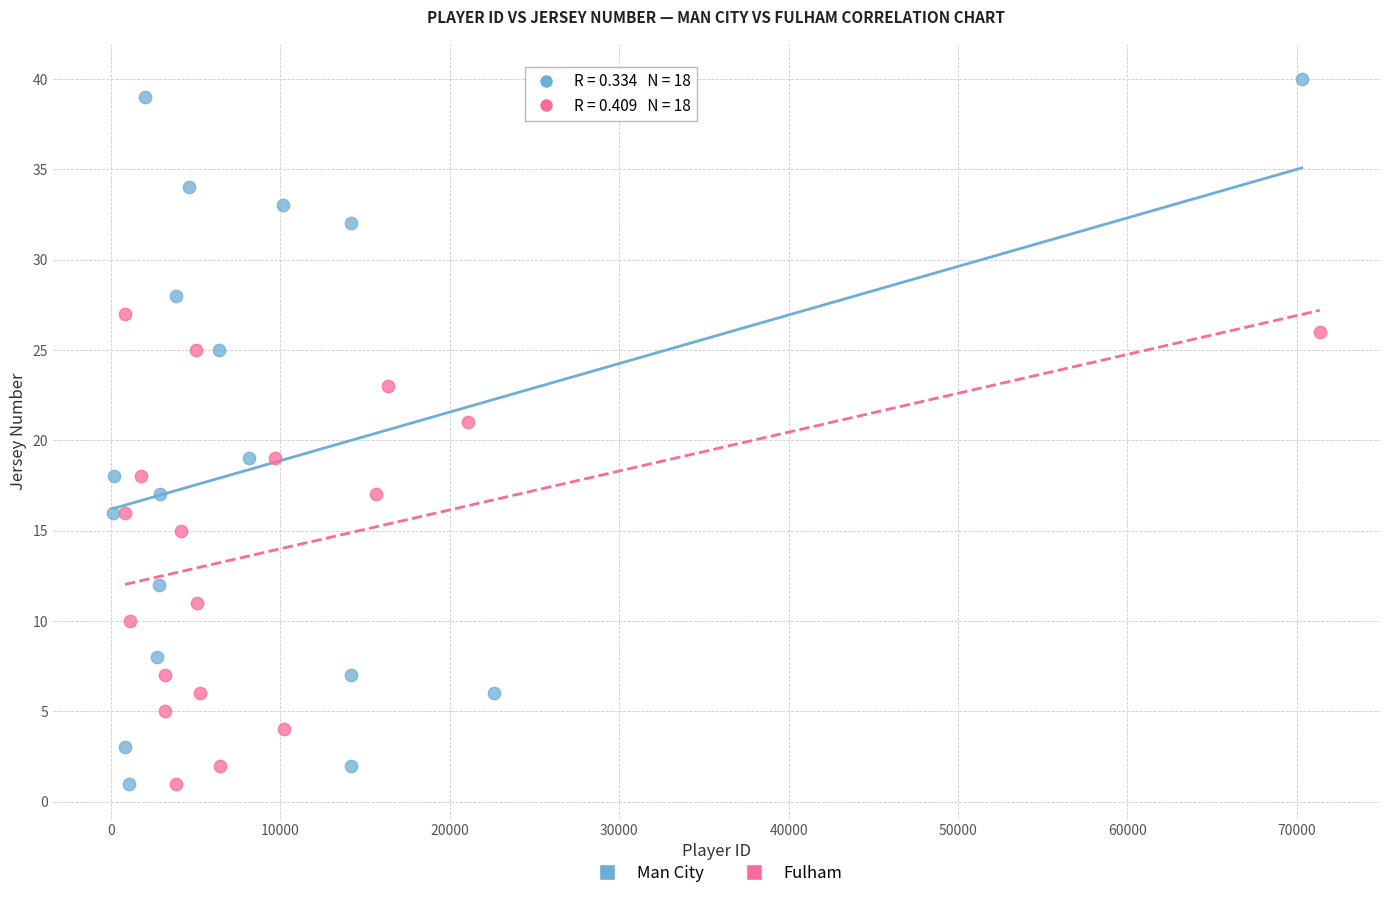

Which series has the largest Y range (max minus min)?

Man City